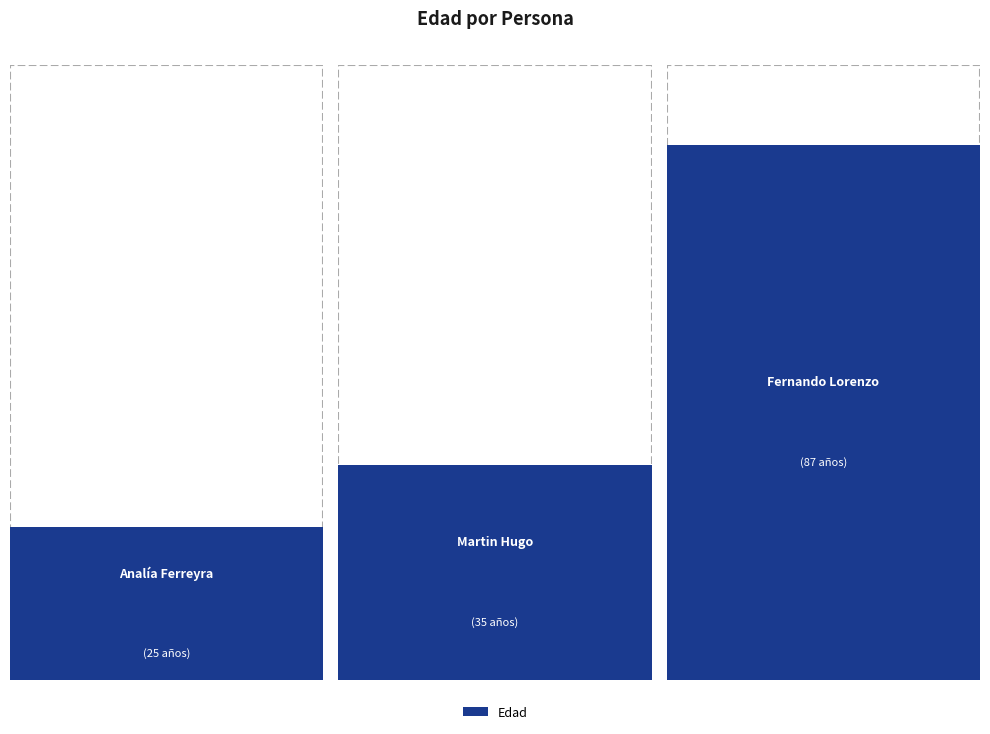

List the labels in order of value, smallest first.

Analía Ferreyra, Martin Hugo, Fernando Lorenzo